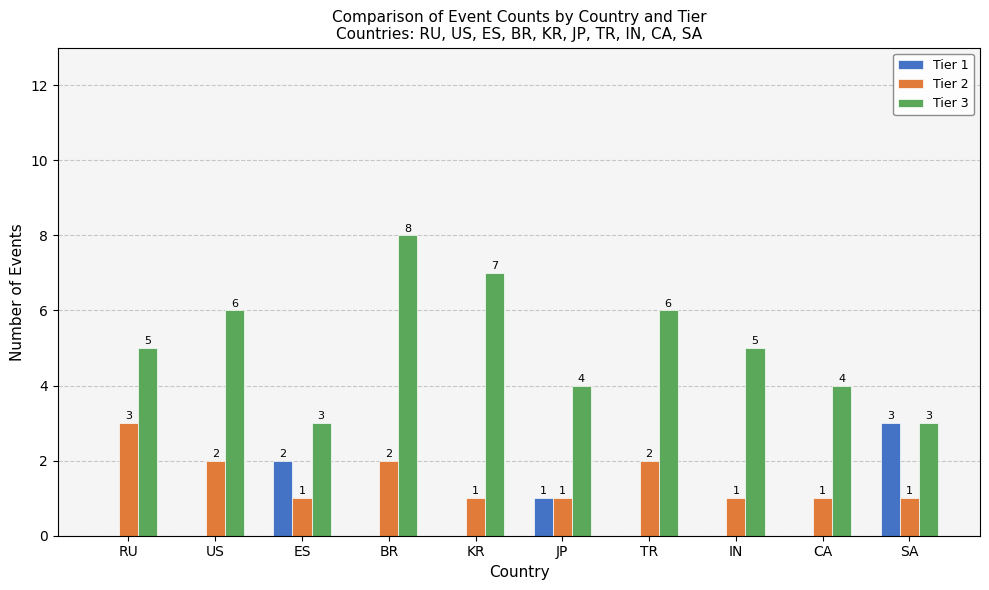

Read the Tier 3 value at BR.

8